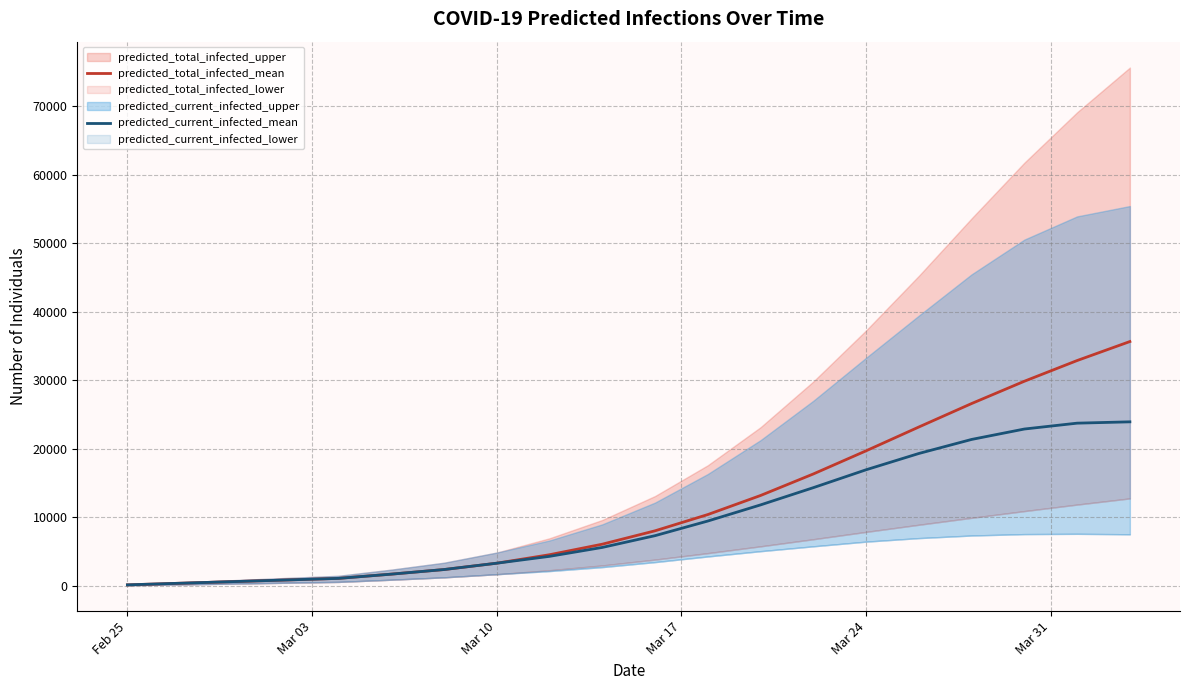

True or false: predicted_total_infected_mean and predicted_current_infected_mean cross at least once.

False